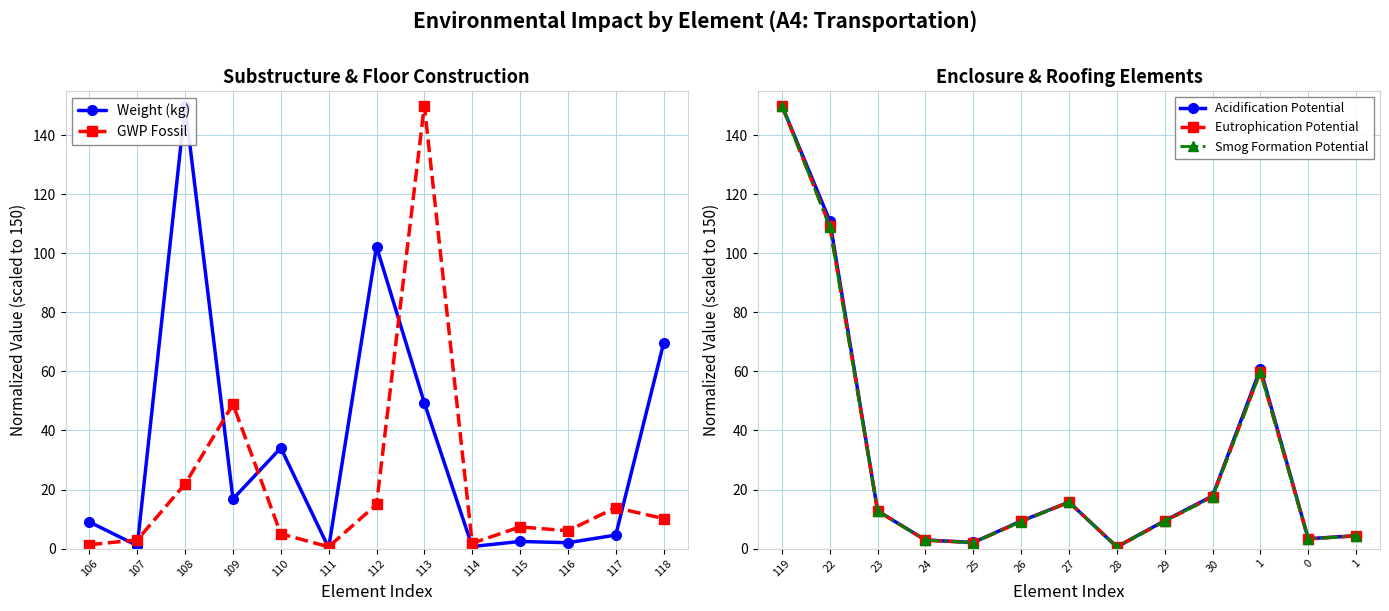

Reading left to right, transcribe all the data shown in this chart.

Weight (kg): 9.0	1.0	150.0	16.8	34.1	0.2	102.3	49.3	0.7	2.4	2.0	4.6	69.5
GWP Fossil: 1.3	2.9	21.9	48.9	5.0	0.6	15.0	150.0	1.8	7.3	6.0	13.9	10.2
Acidification Potential: 150.0	111.0	12.7	2.9	2.1	9.3	15.7	0.6	9.4	17.8	60.9	3.3	4.4
Eutrophication Potential: 150.0	109.3	12.7	2.9	2.0	9.2	15.7	0.6	9.3	17.5	60.0	3.3	4.3
Smog Formation Potential: 150.0	108.8	12.7	2.8	2.0	9.1	15.7	0.6	9.3	17.5	59.7	3.3	4.3